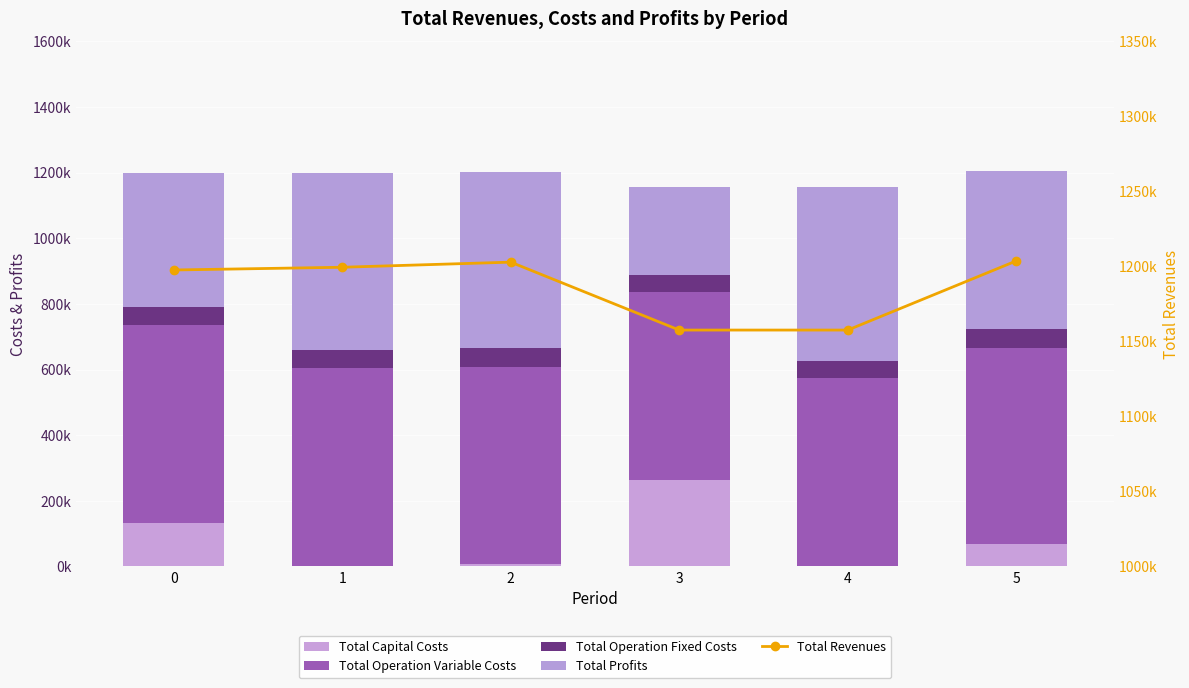

True or false: Total Operation Variable Costs has a value of 574848.3 at 3.

True